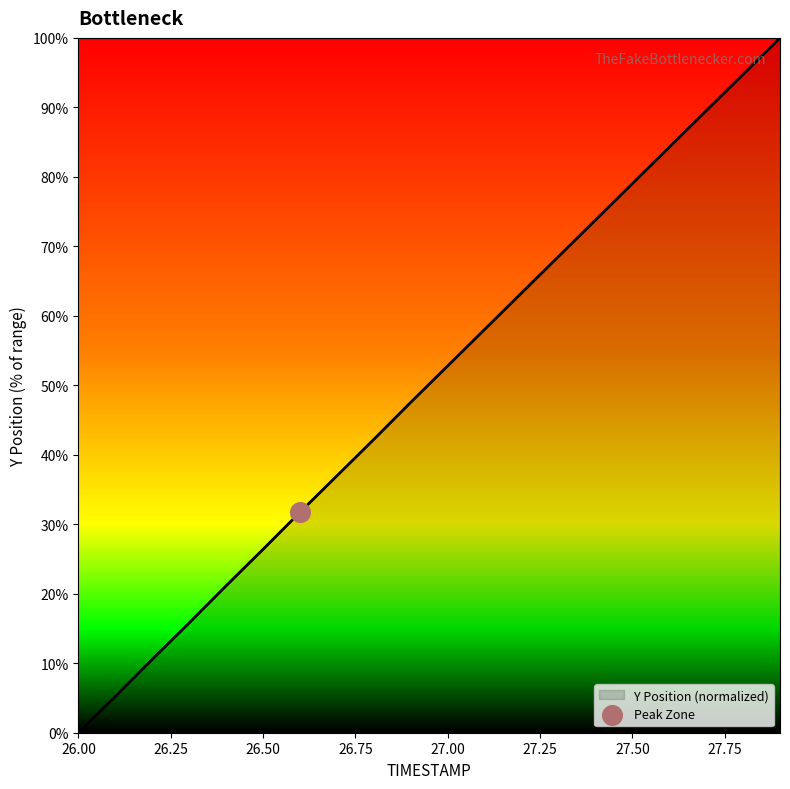

What is the greatest value displayed?

100.0